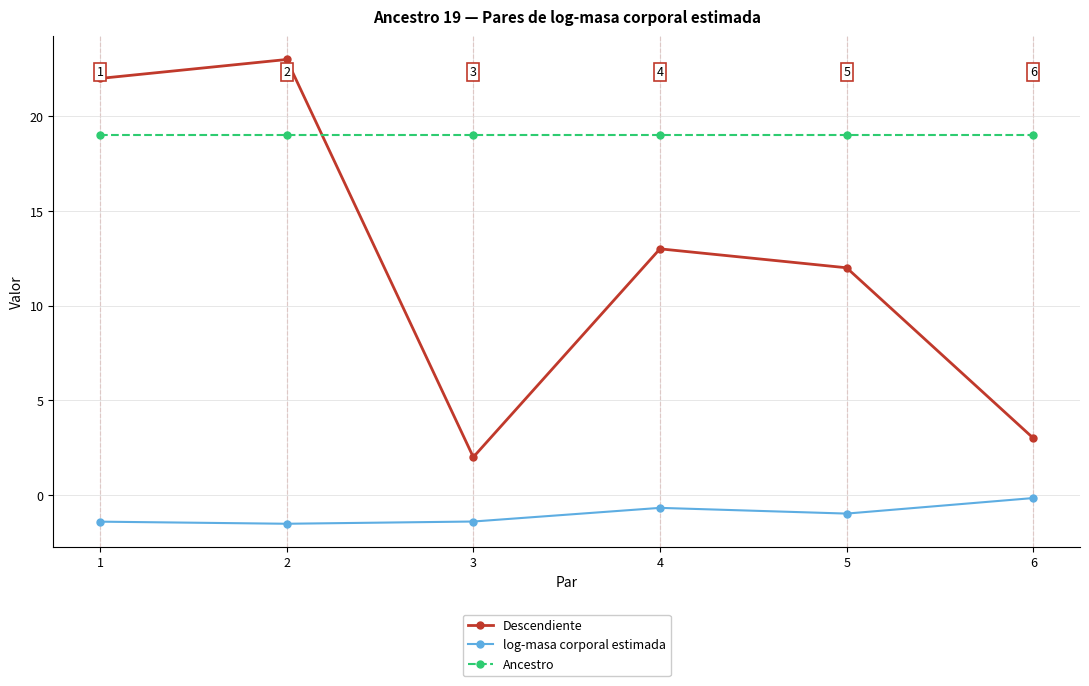

Where is the first local maximum for Descendiente?

2